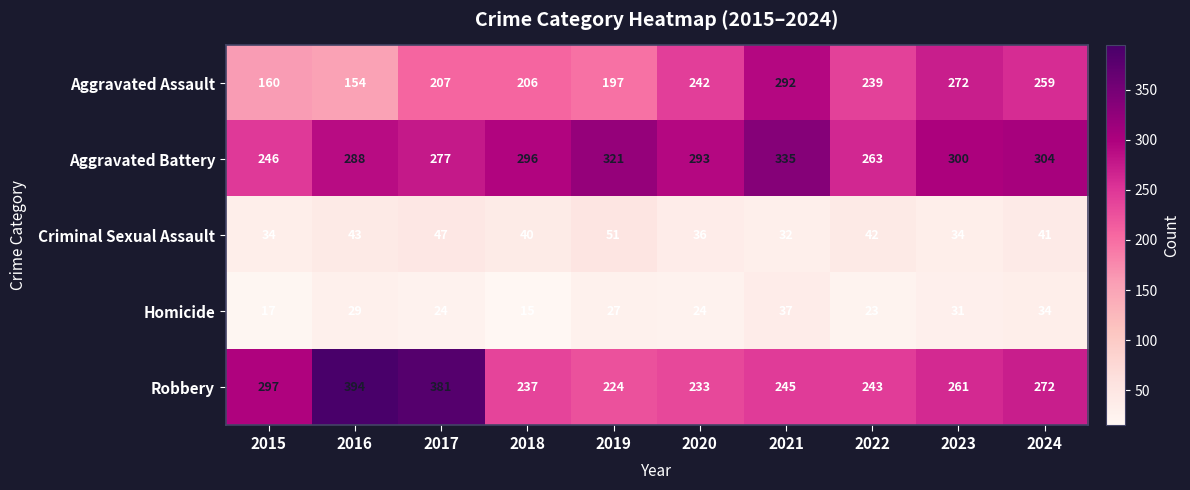

Which category has the highest value across all series?

2016